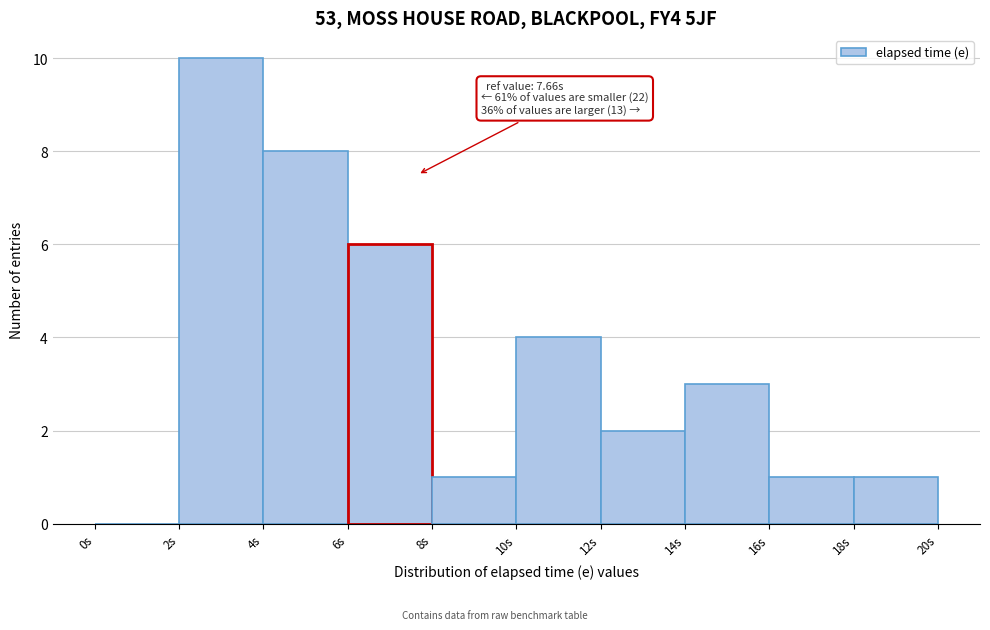

Which range on the x-axis has the tallest bar?

2 to 4